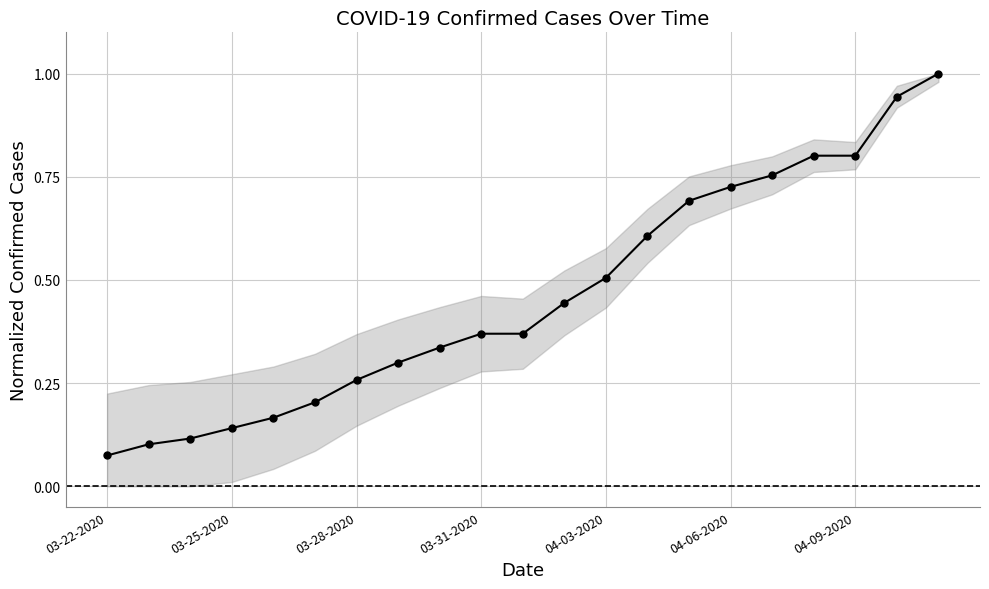

What is the sum of all values?

9.7